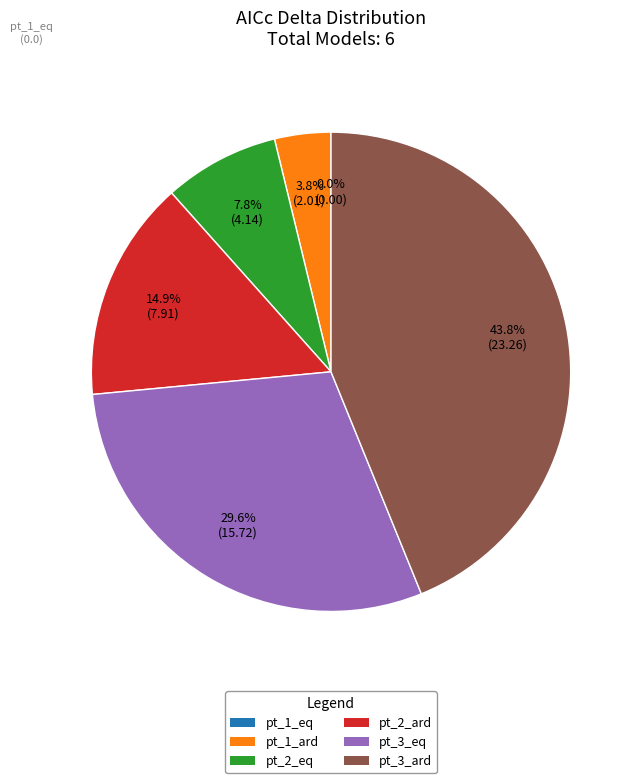

What is the total percentage of pt_2_eq and pt_3_eq?

37.4%